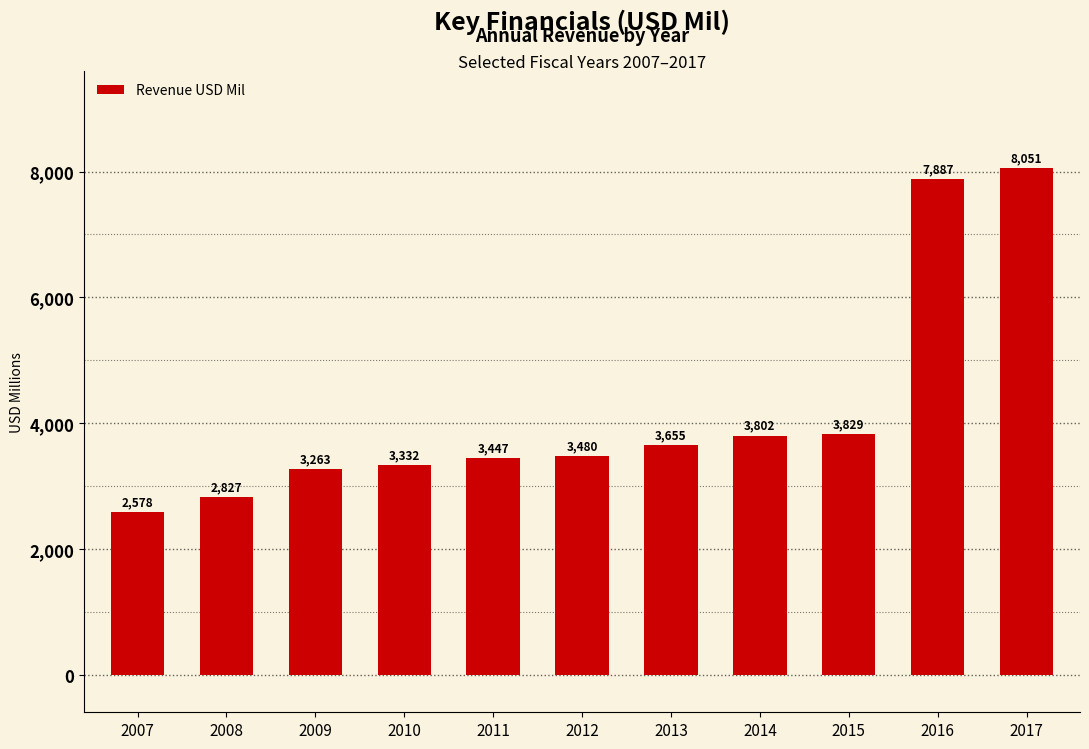

What is the smallest value displayed?

2578